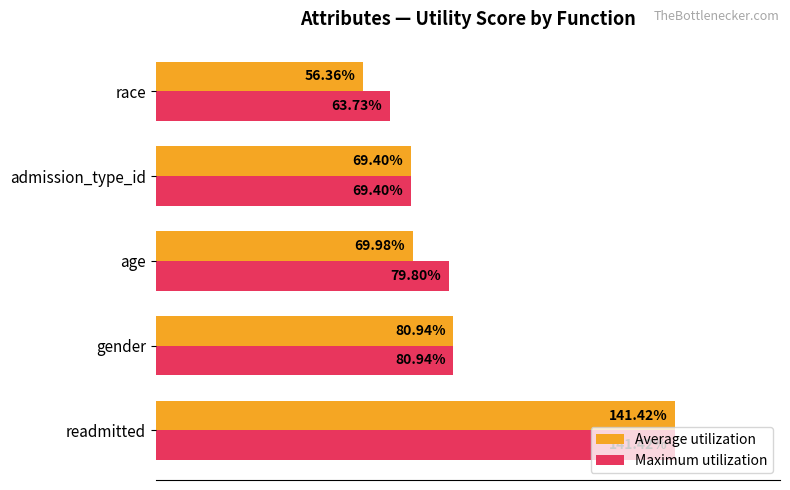

Reading left to right, extract all data points from this chart.

Average utilization: 1.4	0.8	0.7	0.7	0.6
Maximum utilization: 1.4	0.8	0.8	0.7	0.6